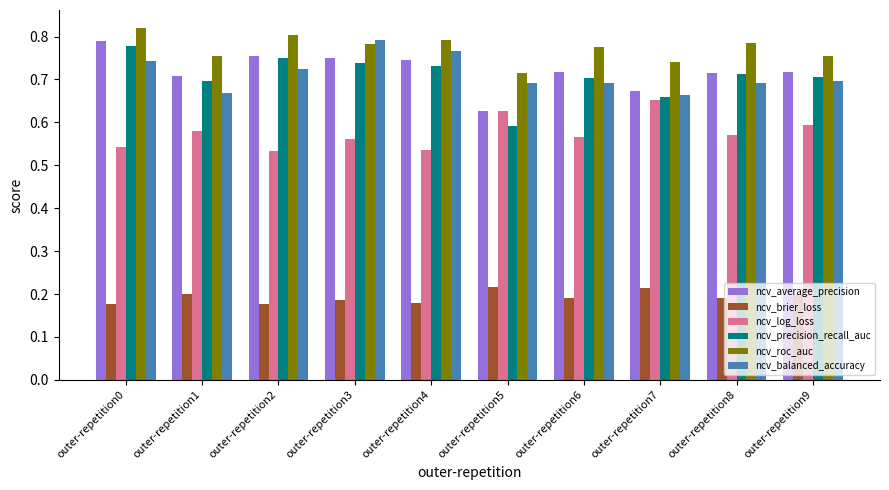

Is it true that ncv_precision_recall_auc equals 1.4 at outer-repetition0?

False